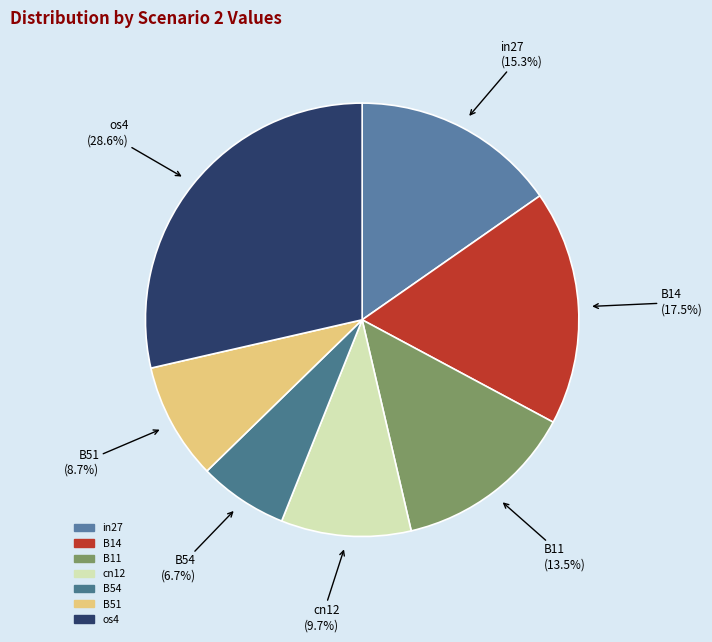

Between B51 and B14, which is larger?

B14